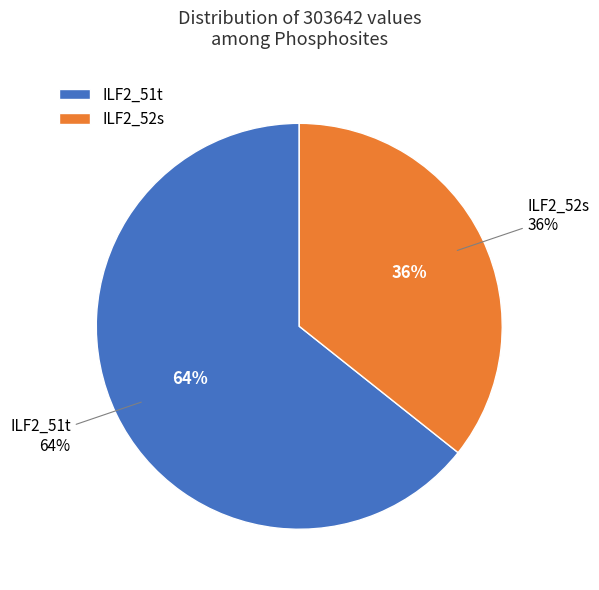

Combined, do ILF2_52s and ILF2_51t account for over 50%?

Yes